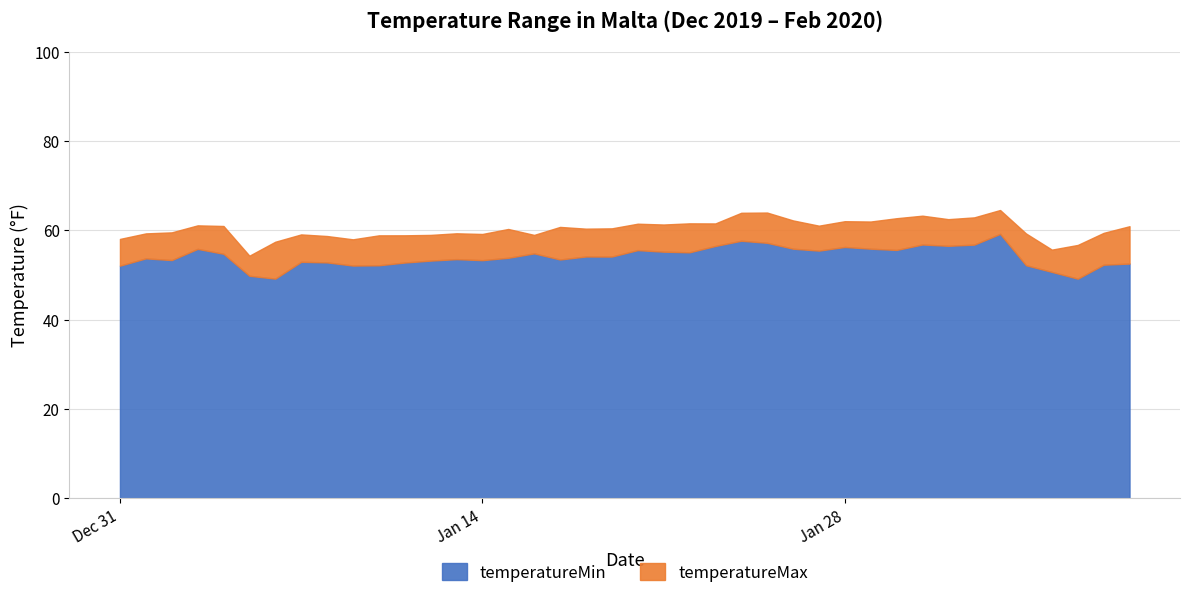

In temperatureMax, how many points are lower than both neighbors (excluding endpoints)?

11